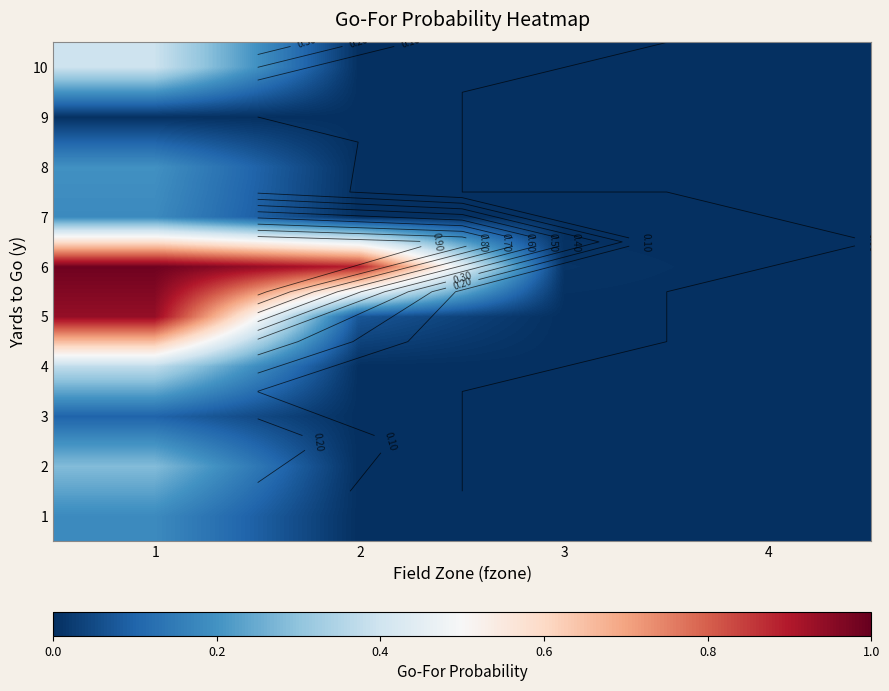

What is the average value of the 5 series?

0.3